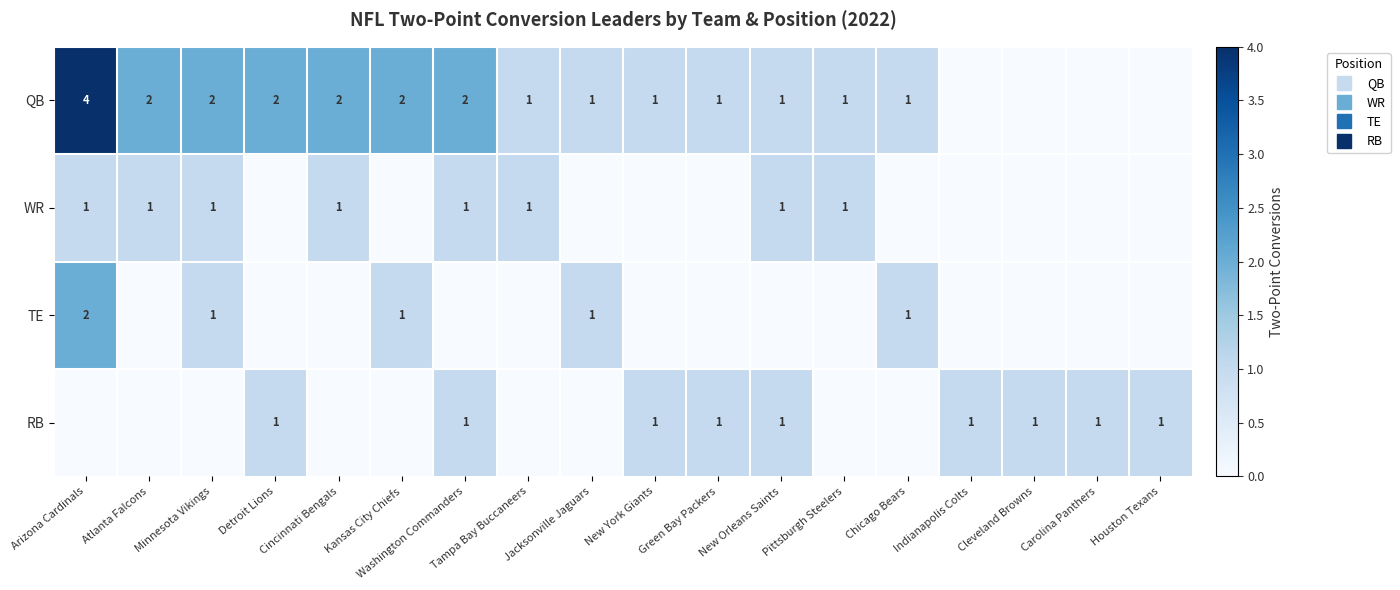

How many values in the QB series are below 1?

4